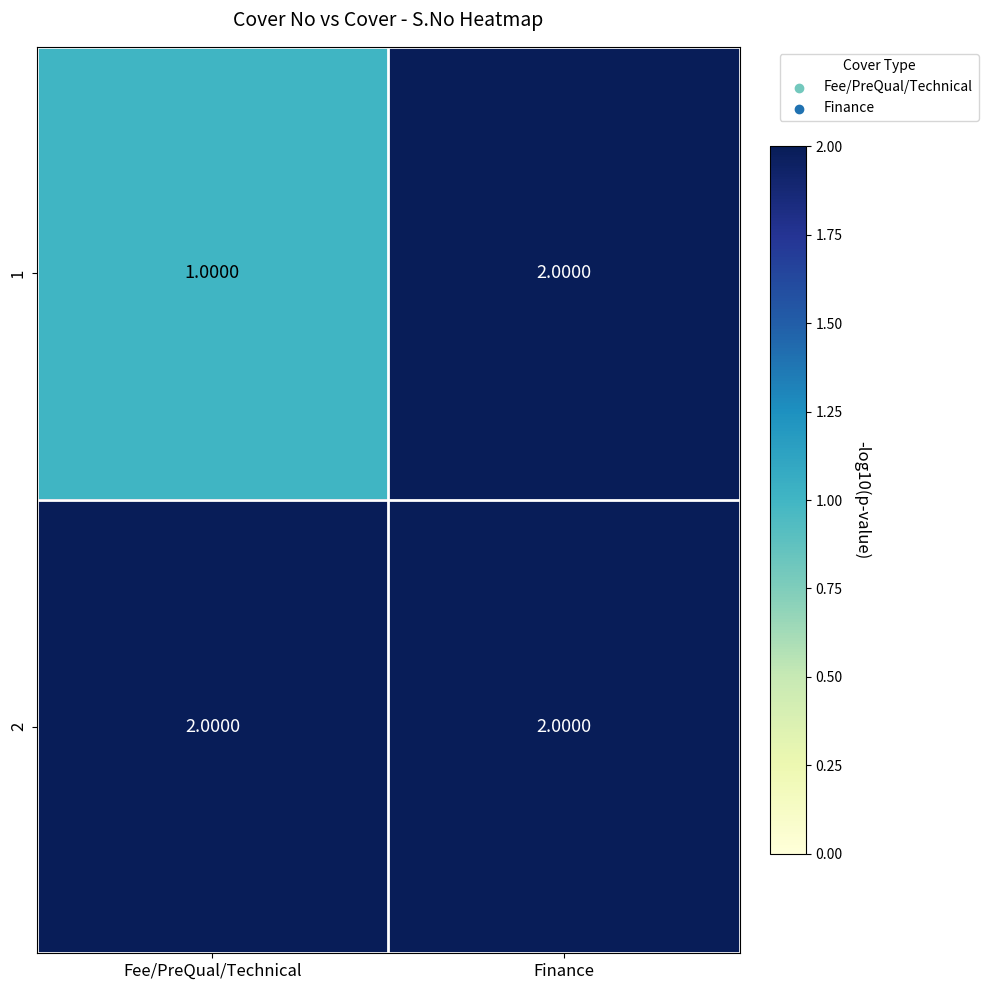

Count the number of categories in the chart.

2